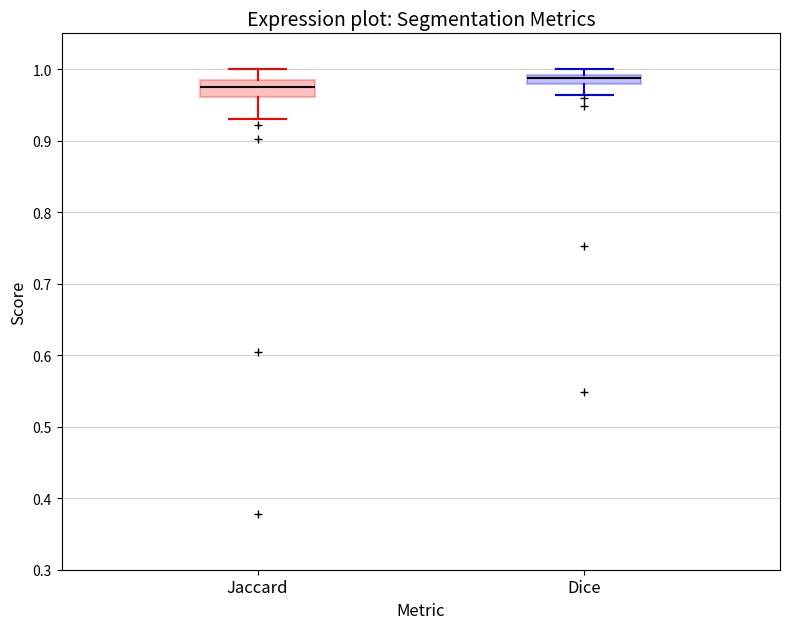

Comparing the boxes themselves (not the whiskers), which one is the tallest?

Jaccard